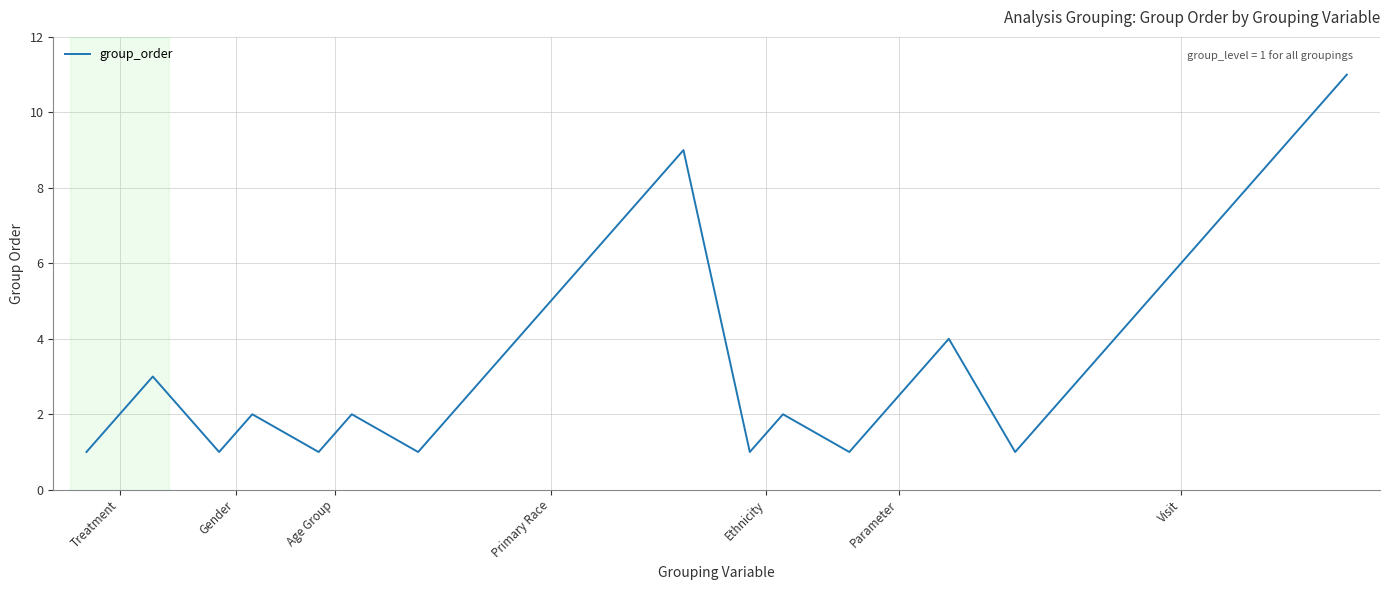

What is the difference between the maximum and minimum values?

10